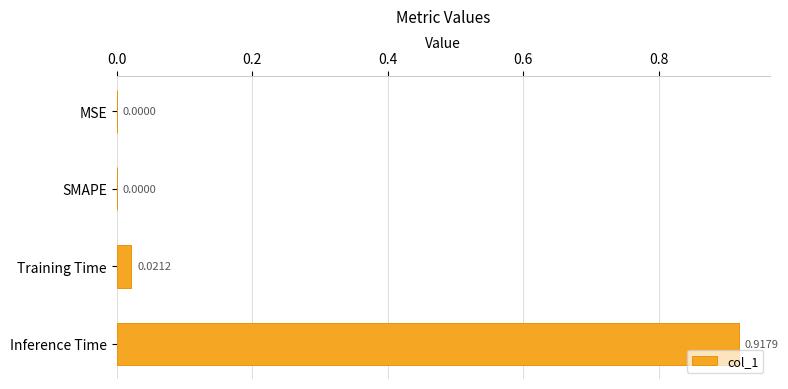

Which category has the highest value across all series?

Inference Time